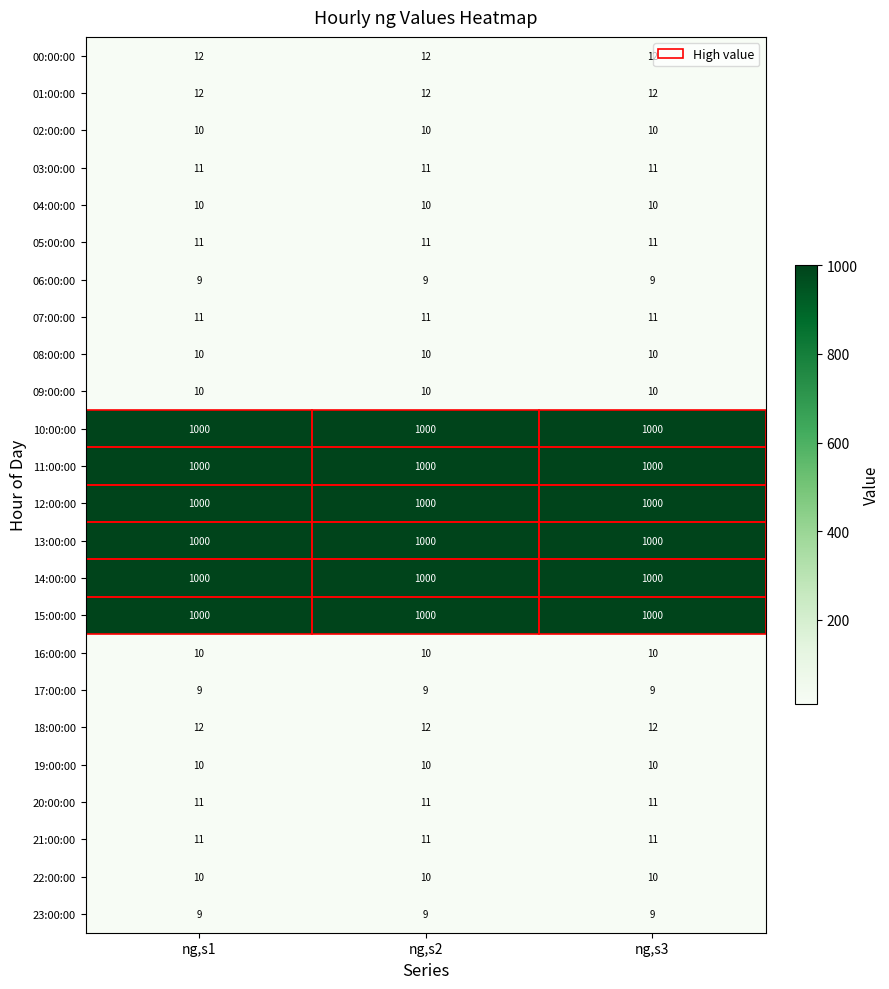

Read the 08:00:00 value at ng,s1.

10